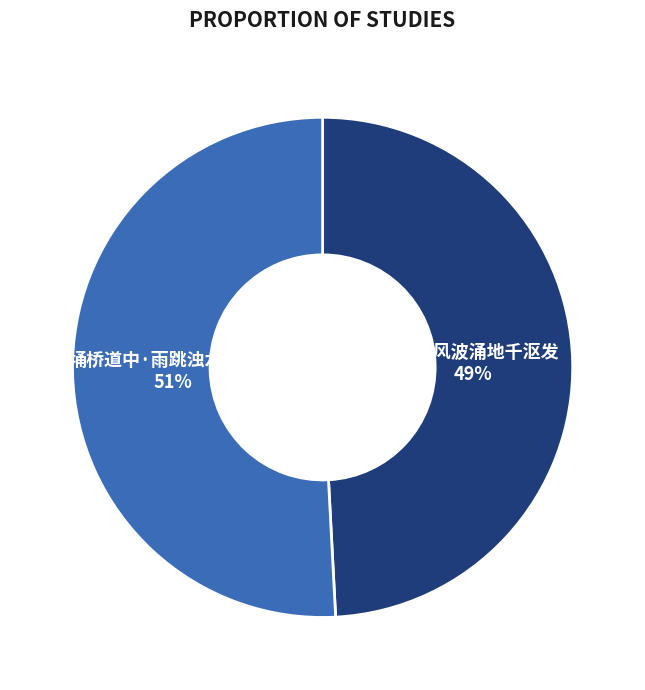

What percentage is the 埇桥道中·雨跳浊水千沤乱 slice, to the nearest percent?

51%